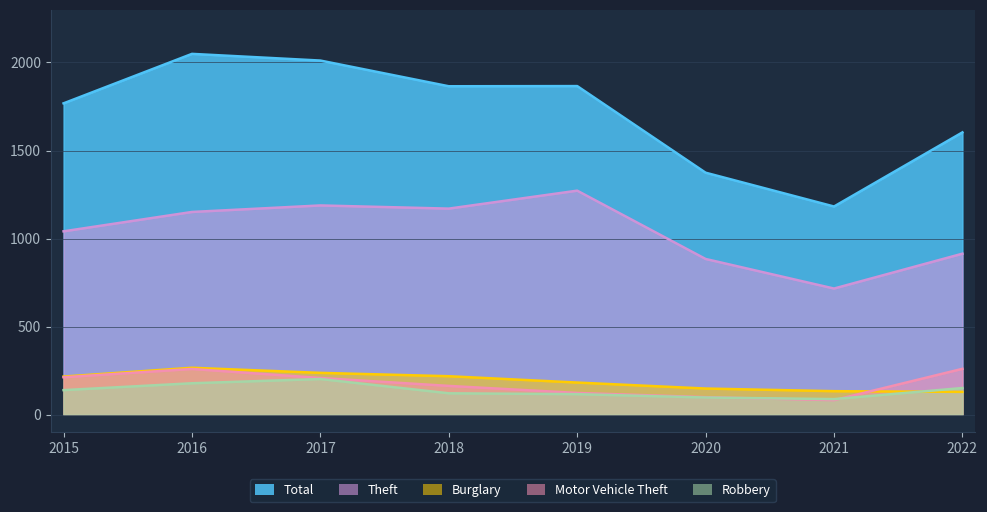

What is the sum of all Robbery values?

1092